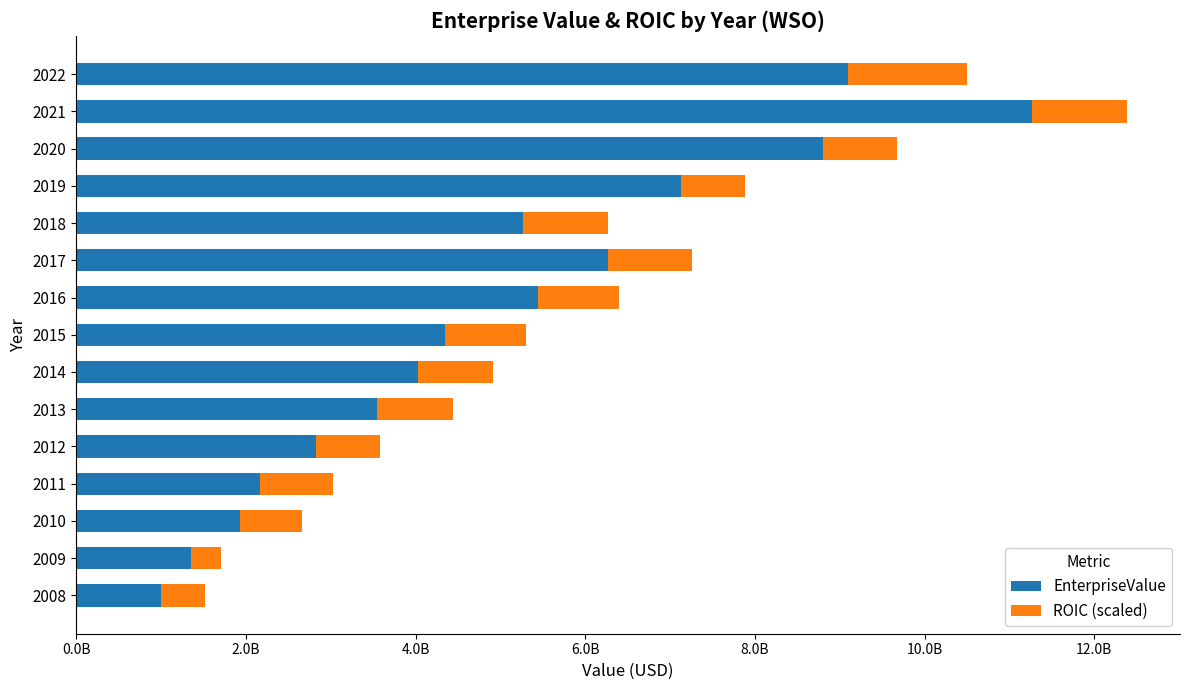

What are all the series names shown in the legend?

EnterpriseValue, ROIC (scaled)